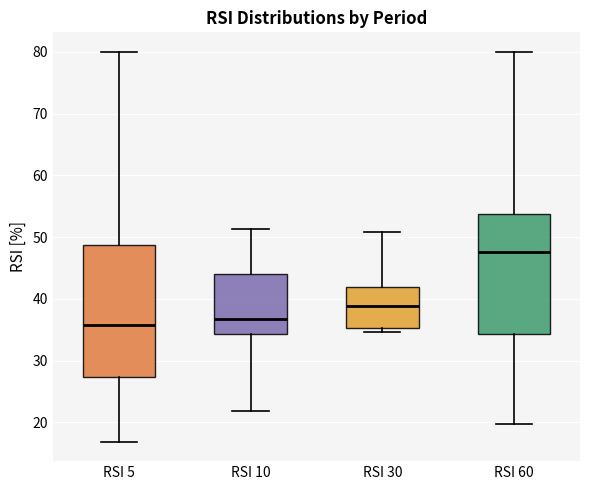

Which box has the lowest median line?

RSI 5